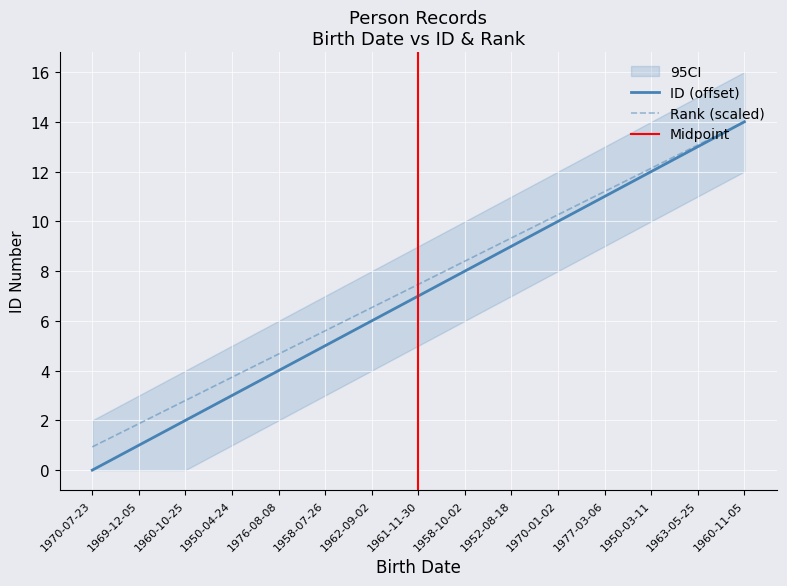

How many positive values does the ID series have?

14